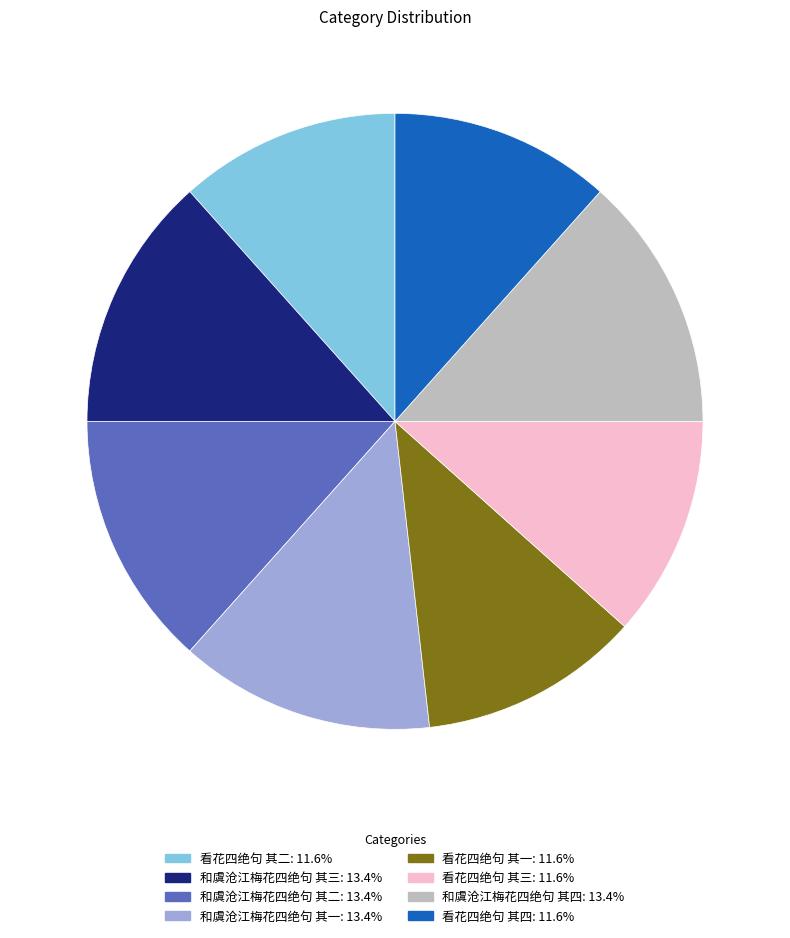

Between 和虞沧江梅花四绝句 其二 and 看花四绝句 其四, which is larger?

和虞沧江梅花四绝句 其二